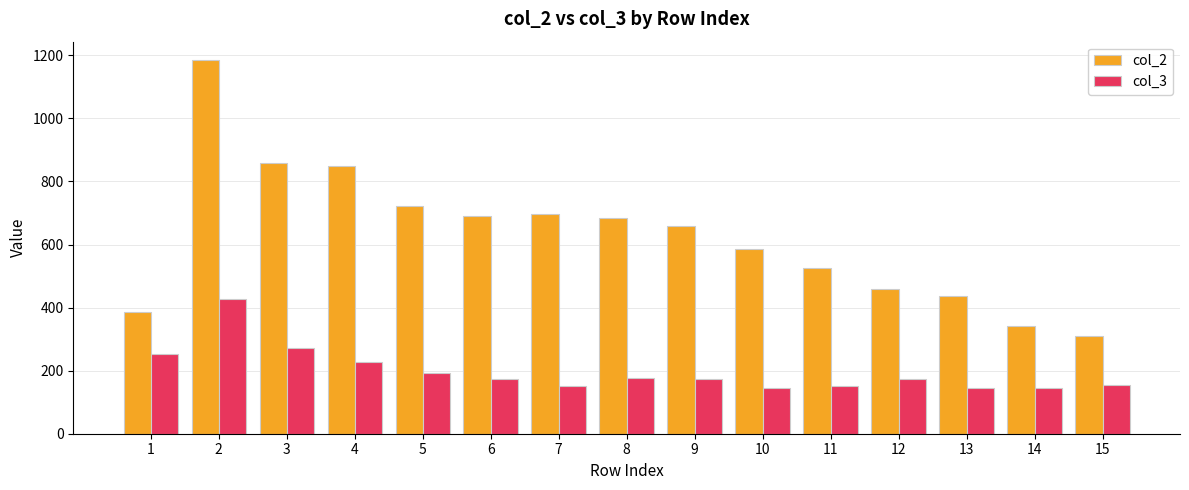

True or false: col_3 has a value of 152 at 11.

True